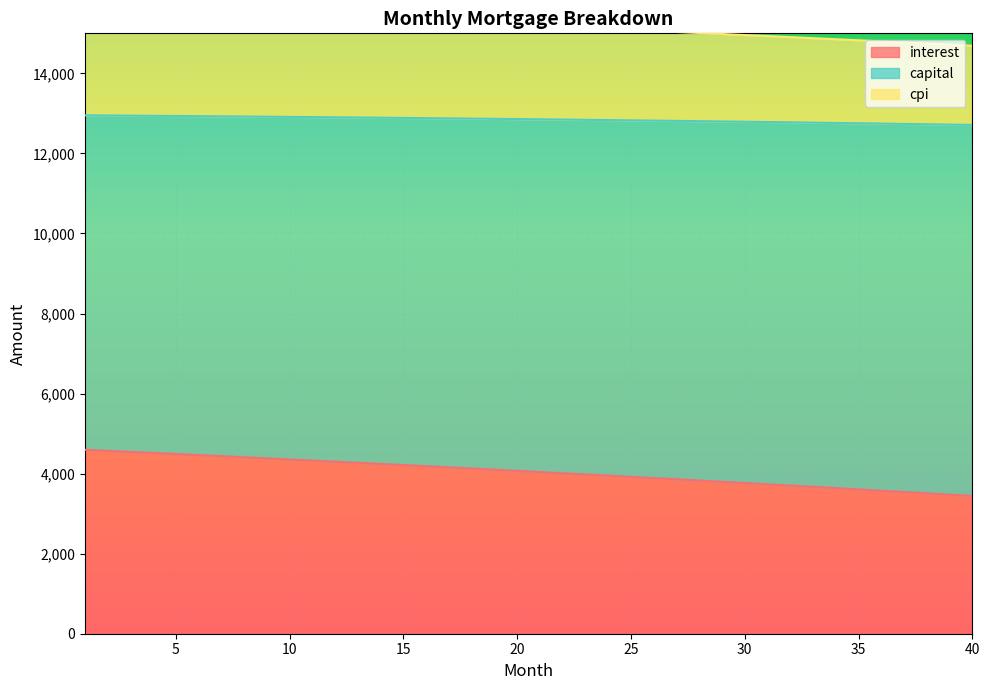

At how many categories does at least one series exceed 3699?

40